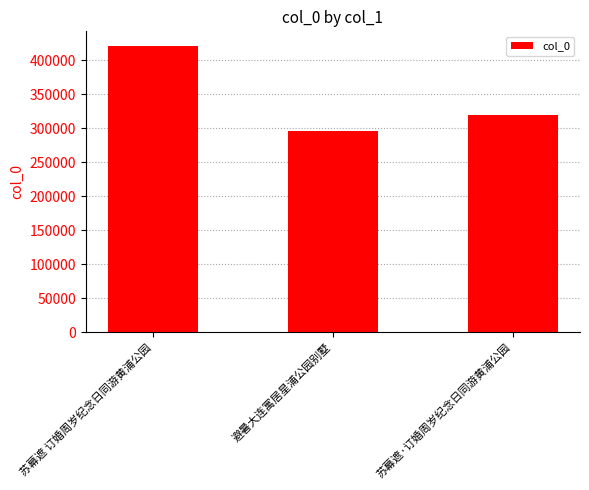

How many bars are there in total?

3